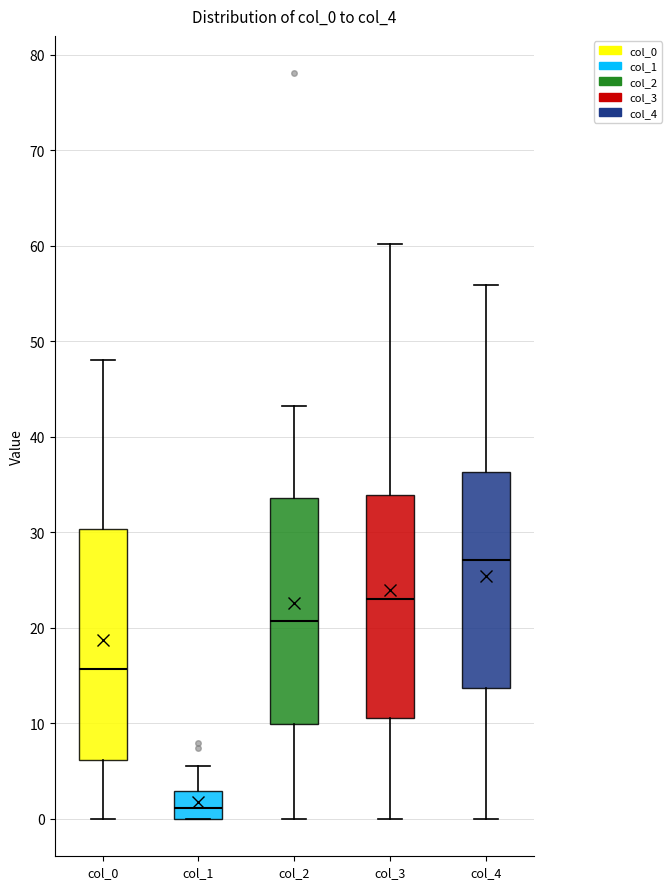

Which box has the lowest median line?

col_1